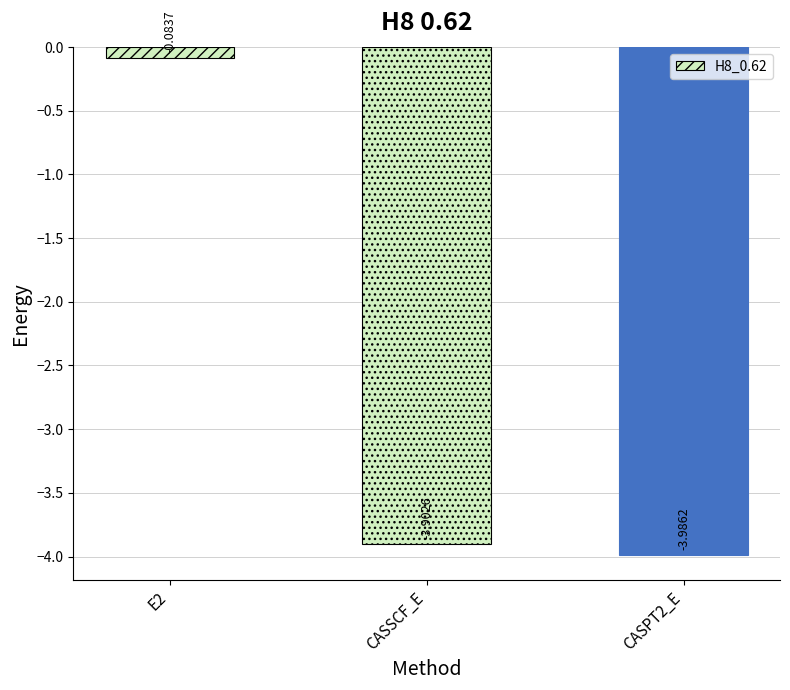

Rank the categories by value from highest to lowest.

E2, CASSCF_E, CASPT2_E